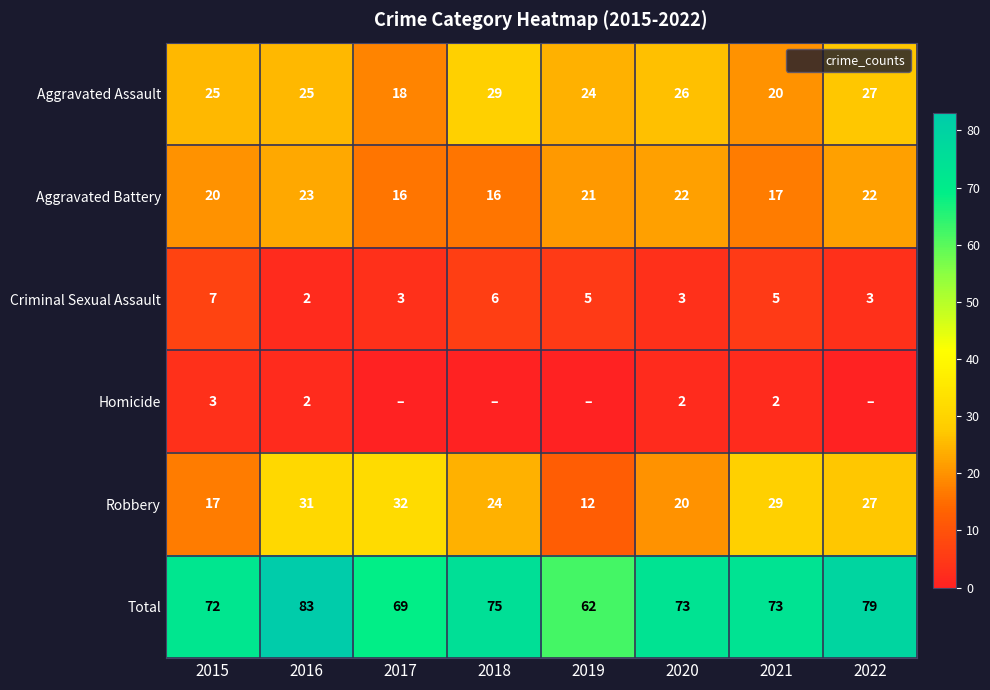

What is the average value of the Robbery series?

24